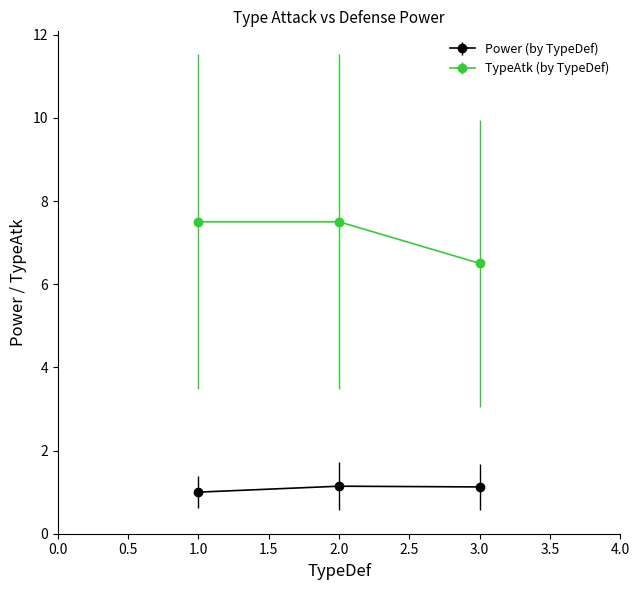

What is the average value of the Power (by TypeDef) series?

1.1